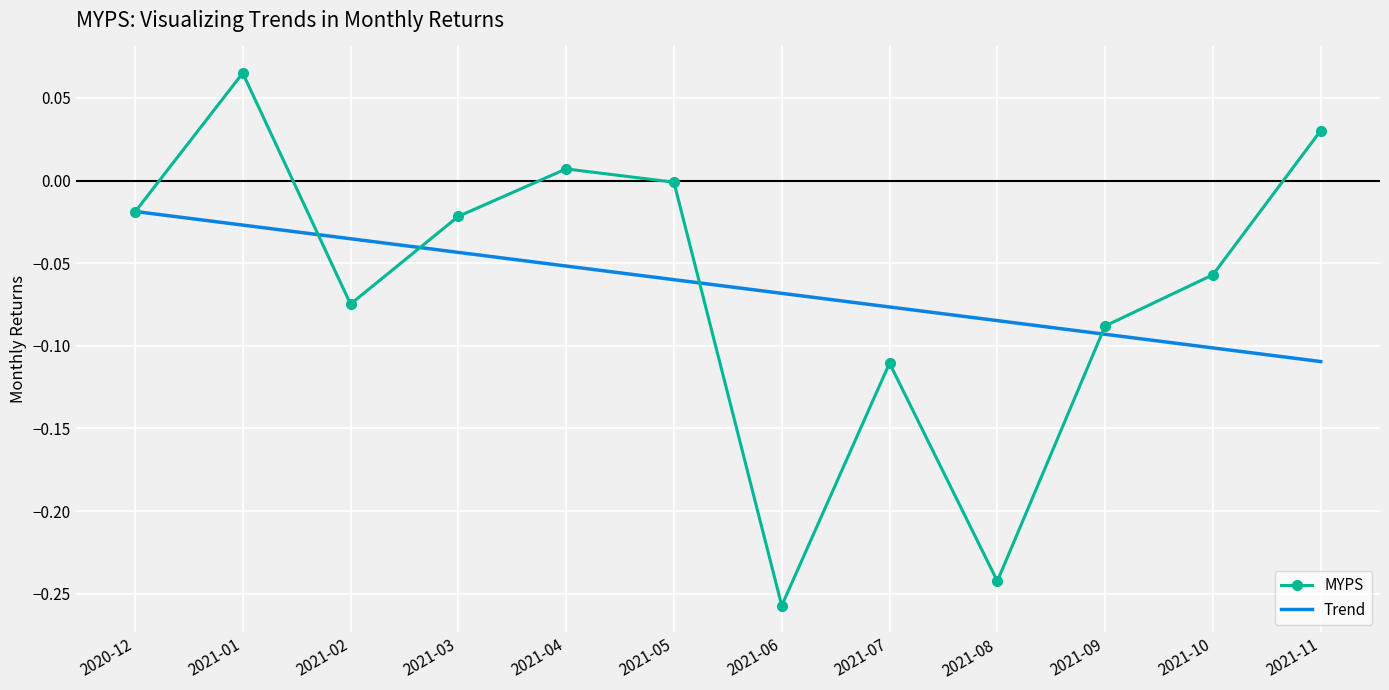

Is it true that MYPS equals -0.1 at 2021-10?

True